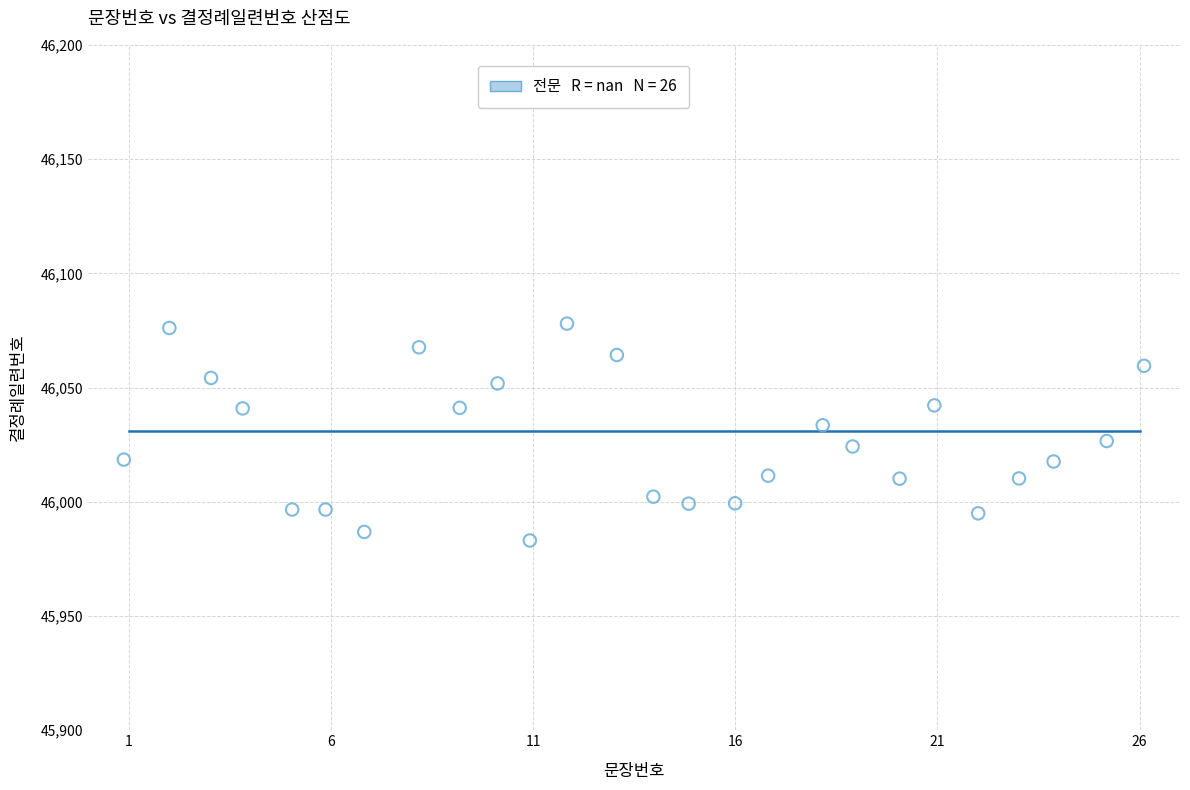

What is the range of X values (max minus min)?

25.2